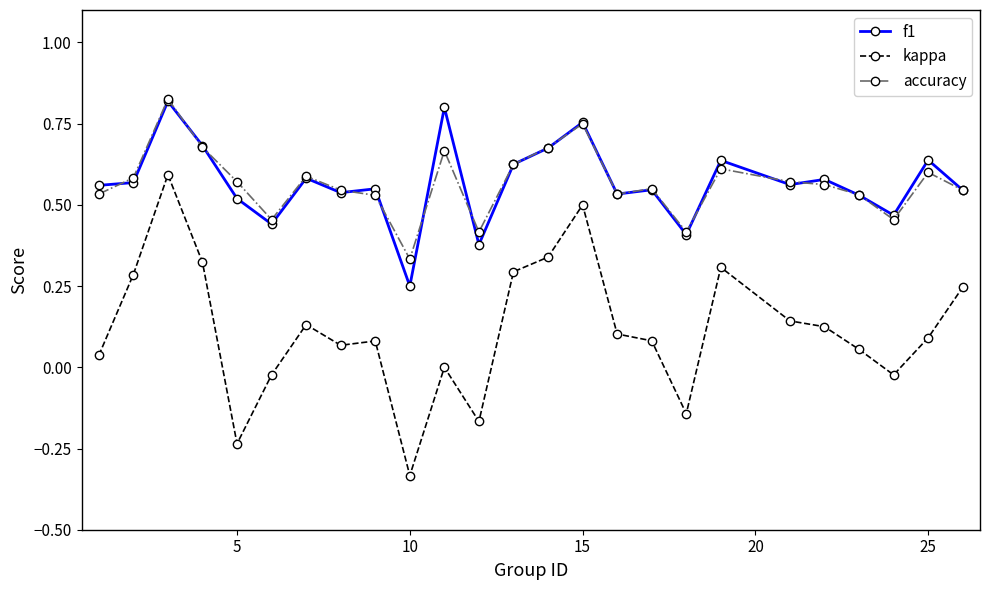

At how many categories does at least one series exceed 0?

25